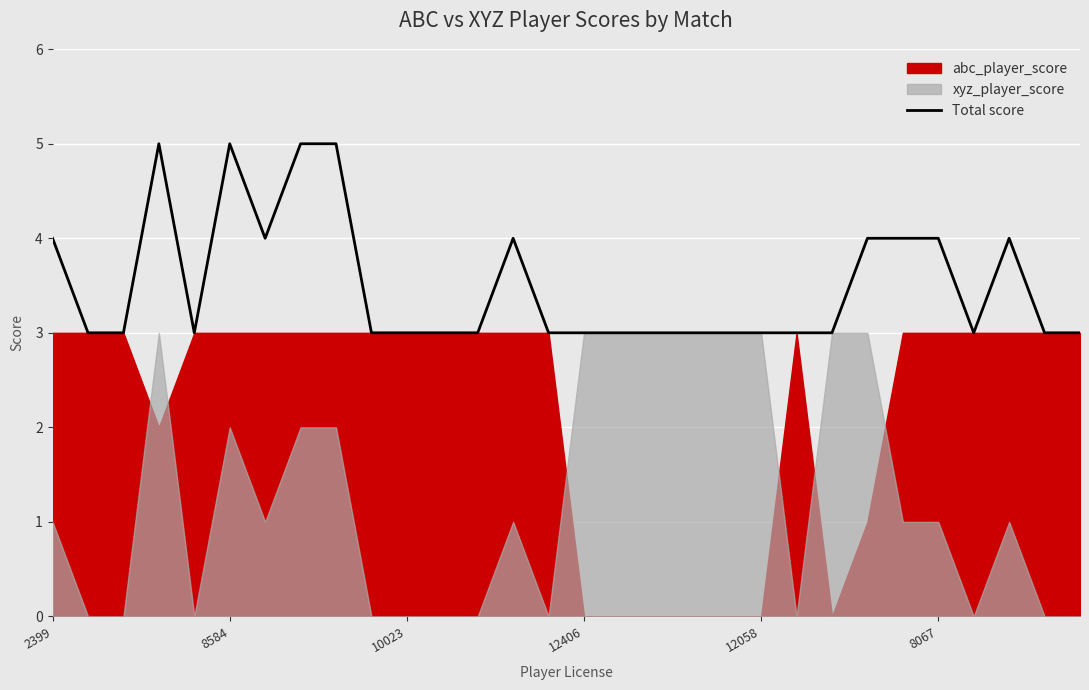

What is the maximum value for Total score?

5